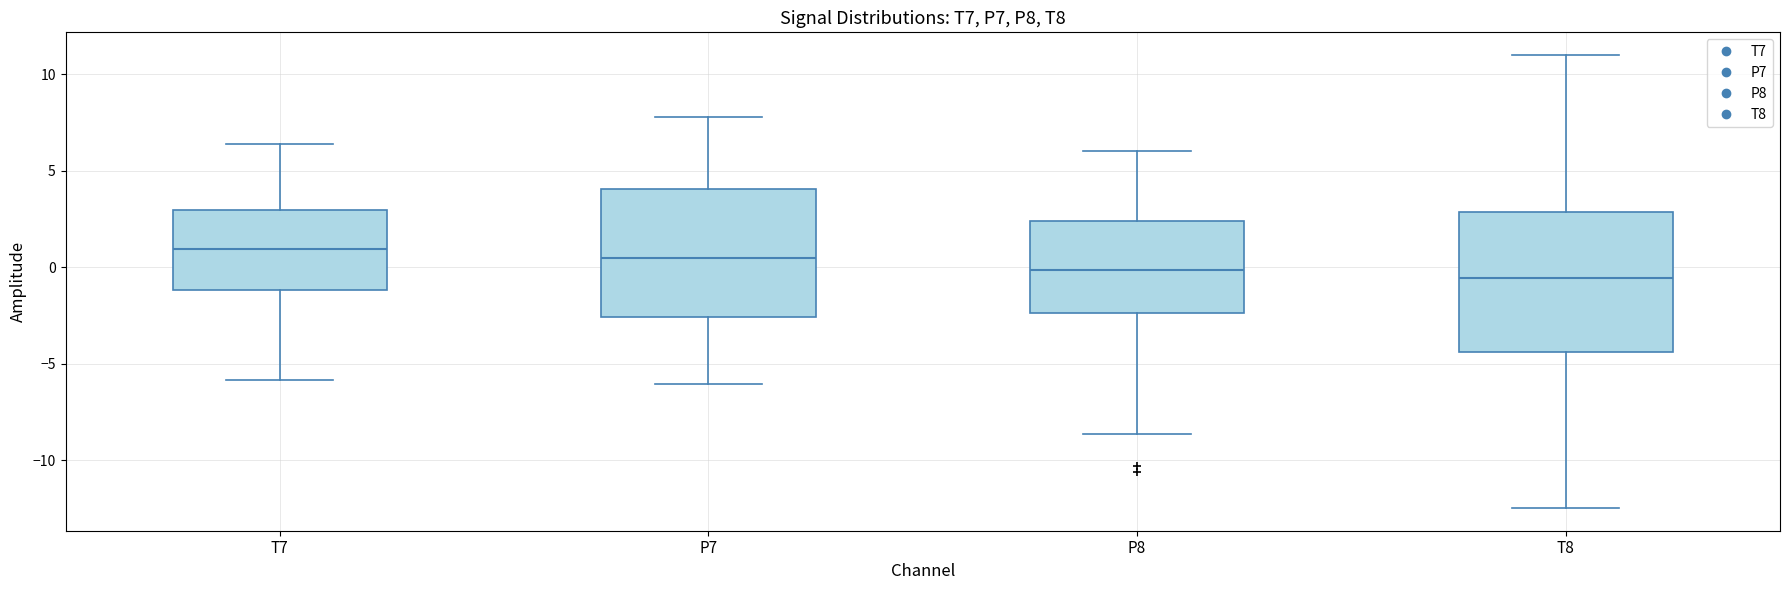

Where is the lower edge of the box for P7 on the y-axis? The values are not printed on the chart, so give them approximately, as read against the axis.

-2.5